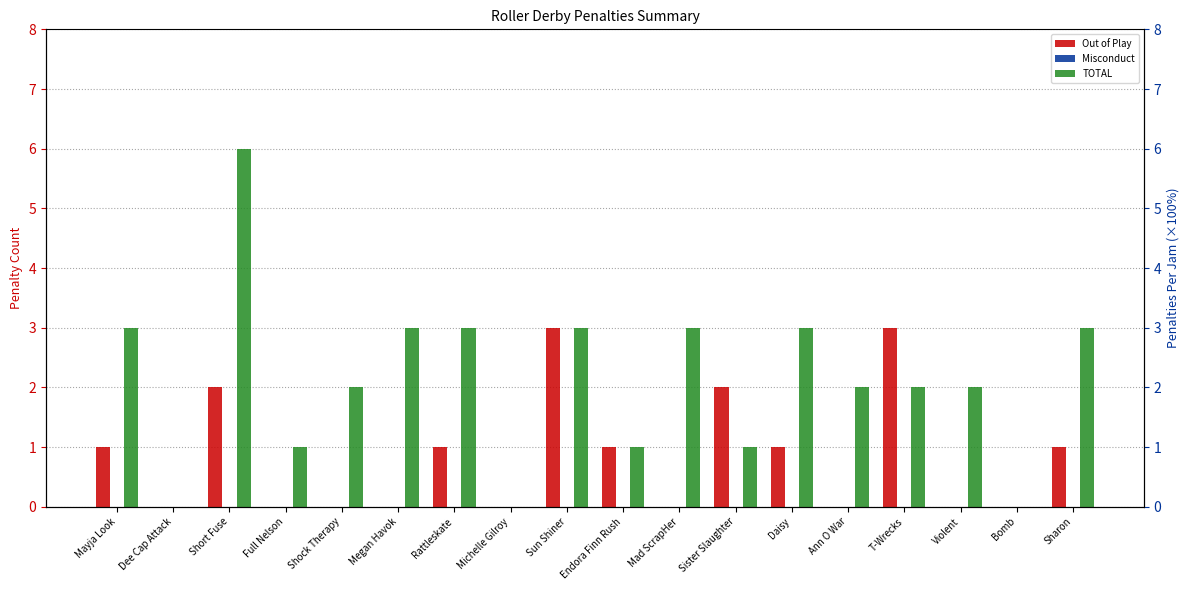

List the series in order of their peak value, highest first.

TOTAL, Out of Play, Misconduct